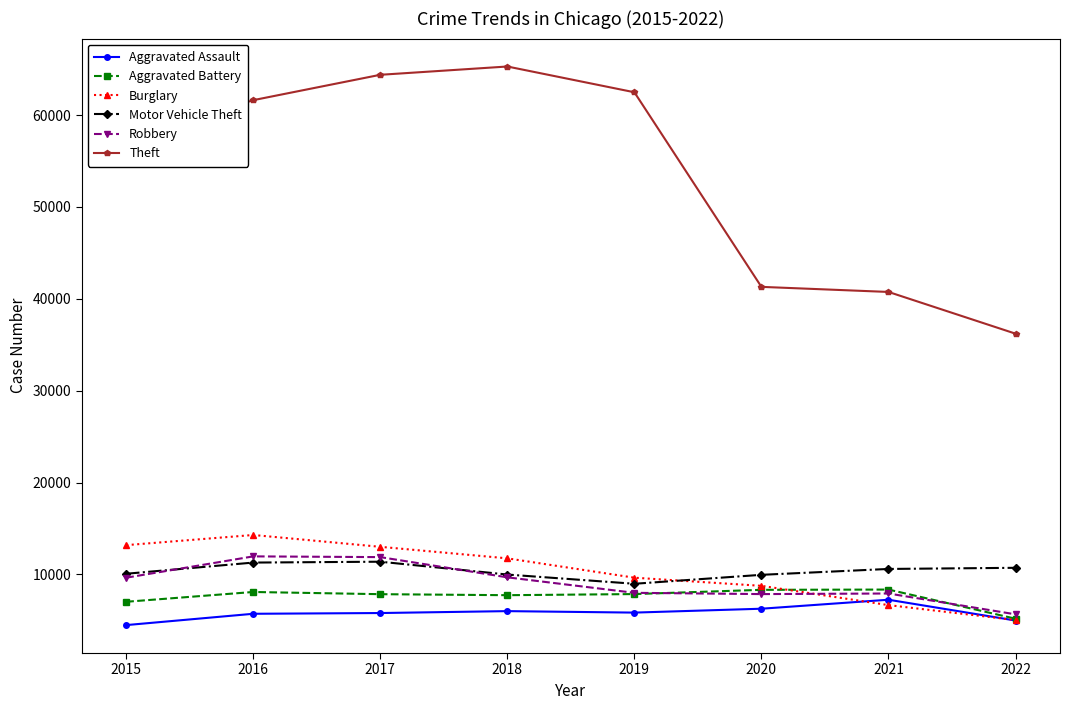

What value does the Theft series have at 2016?

61618